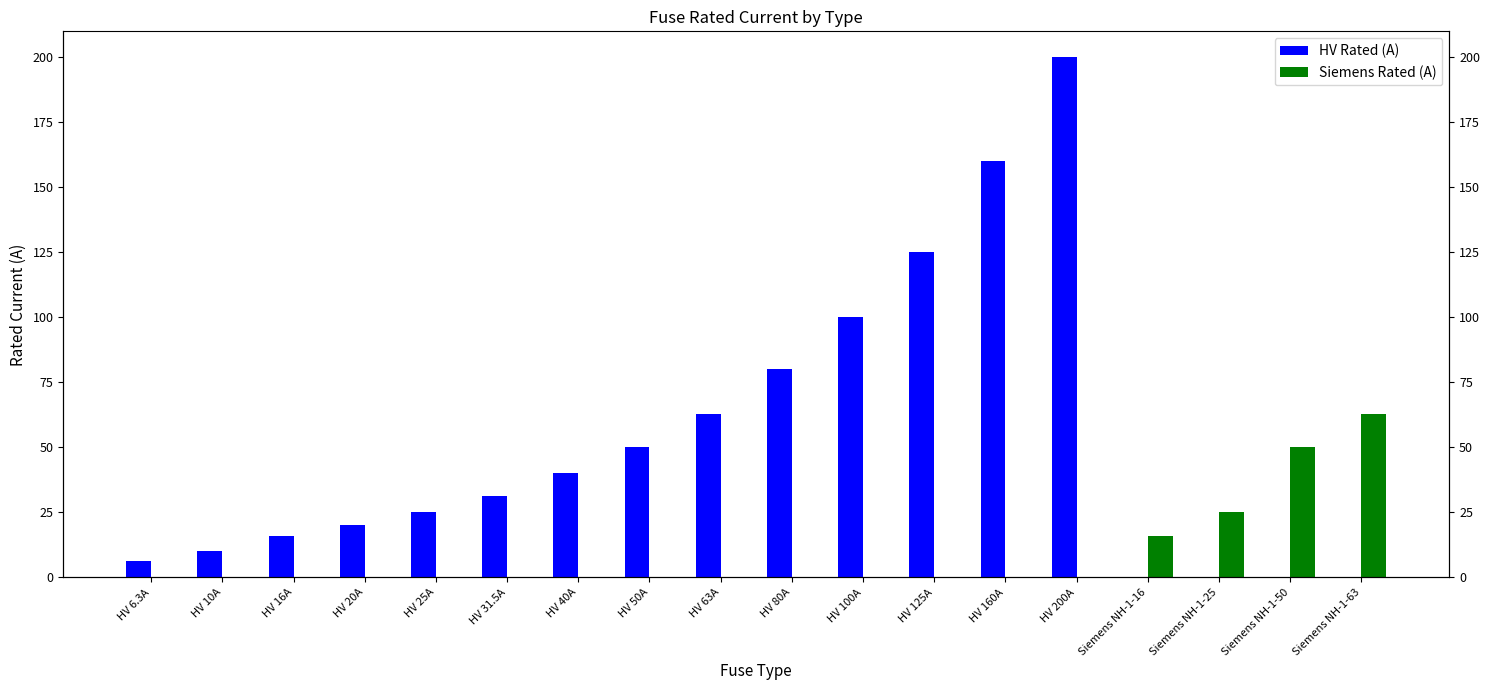

Rank the series at HV 25A from lowest to highest value.

Siemens Rated (A), HV Rated (A)